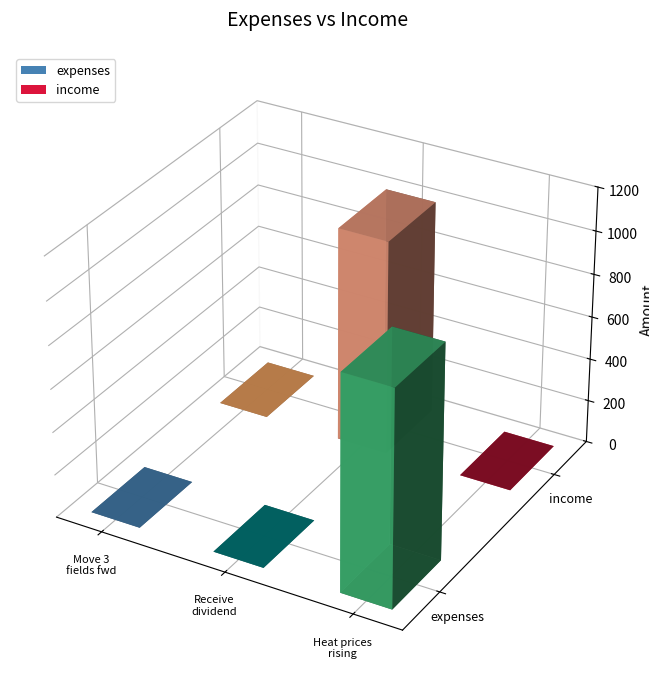

What is the sum of all expenses values?

1000